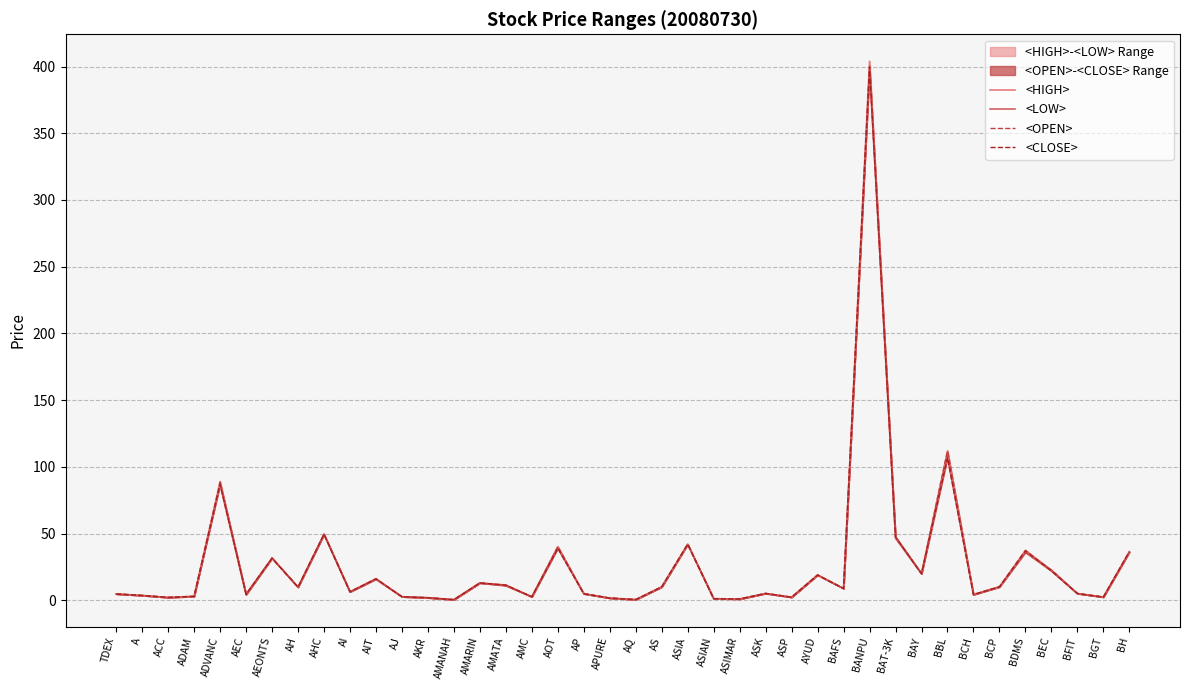

Reading left to right, extract all data points from this chart.

<HIGH>: 4.8	3.6	2.2	3.1	89.0	4.6	31.8	9.9	49.5	6.3	16.3	2.7	1.9	0.5	13.0	11.5	2.7	40.2	5.0	1.7	0.5	10.1	42.0	1.2	1.0	5.2	2.4	19.0	8.9	404.0	47.5	20.1	112.0	4.3	10.2	37.5	22.7	5.1	2.4	36.5
<LOW>: 4.7	3.6	2.1	2.9	86.5	4.2	31.5	9.8	49.5	6.3	15.8	2.6	1.9	0.5	13.0	11.0	2.6	39.0	4.9	1.6	0.5	10.0	42.0	1.2	0.9	5.1	2.3	18.9	8.8	398.0	46.5	19.8	107.0	4.3	10.0	36.0	22.0	5.0	2.4	35.8
<OPEN>: 4.8	3.6	2.2	2.9	88.5	4.2	31.8	9.8	49.5	6.3	15.9	2.7	1.9	0.5	13.0	11.1	2.6	40.2	4.9	1.7	0.5	10.1	42.0	1.2	0.9	5.2	2.3	19.0	8.9	398.0	47.5	20.0	112.0	4.3	10.2	36.0	22.7	5.0	2.4	36.2
<CLOSE>: 4.7	3.6	2.1	2.9	87.0	4.6	31.5	9.9	49.5	6.3	16.1	2.7	1.9	0.5	13.0	11.4	2.6	39.0	4.9	1.6	0.5	10.0	42.0	1.2	0.9	5.1	2.3	18.9	8.8	400.0	47.5	19.9	107.0	4.3	10.0	37.2	22.0	5.1	2.4	36.5